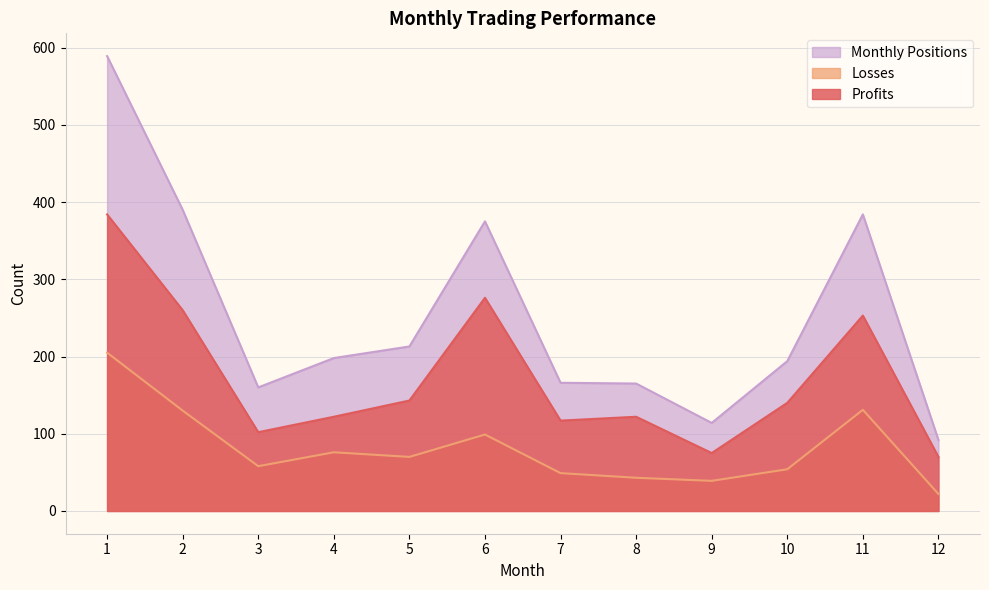

What is the sum of all Losses values?

976